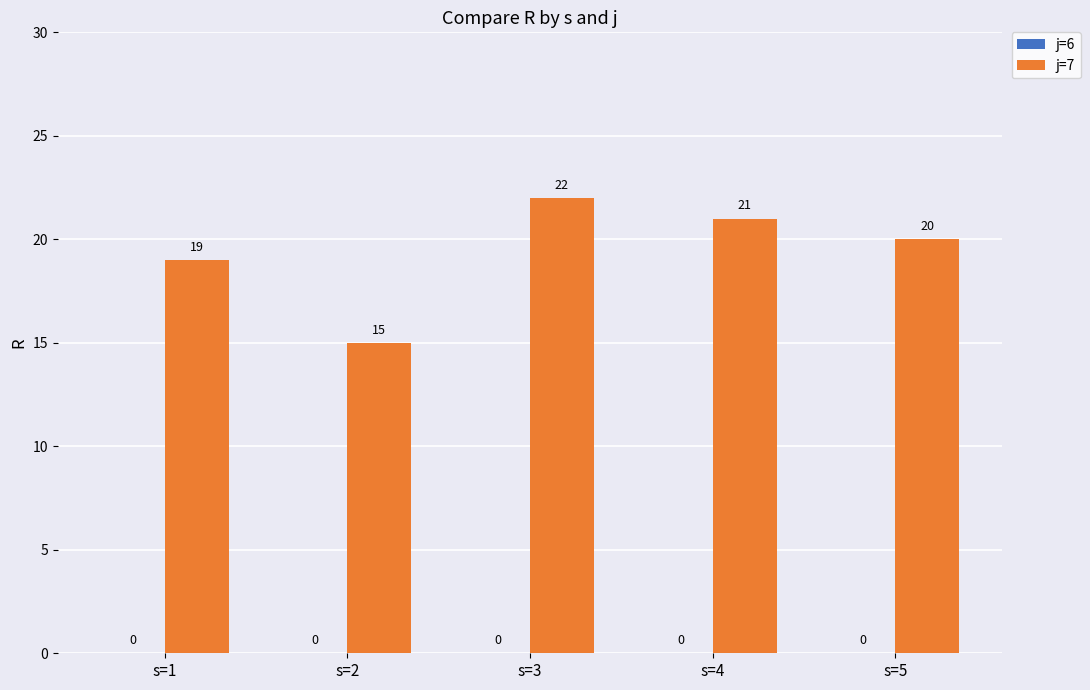

List the labels in order of value, smallest first.

s=2, s=1, s=5, s=4, s=3